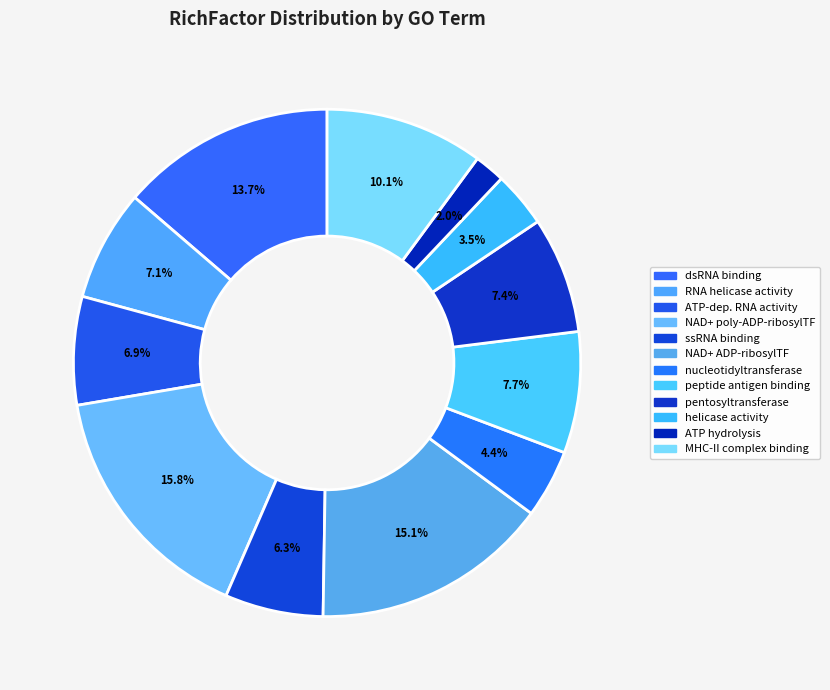

How many segments does this pie chart have?

12